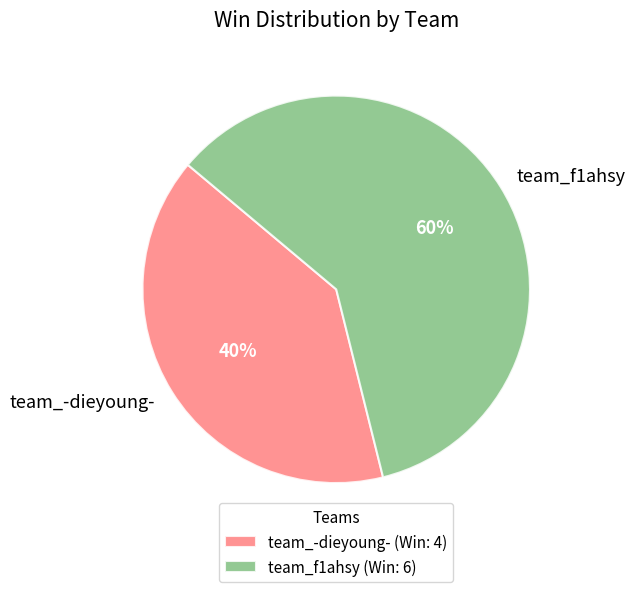

Approximately how many times larger is the value at team_-dieyoung- compared to team_f1ahsy?

0.7